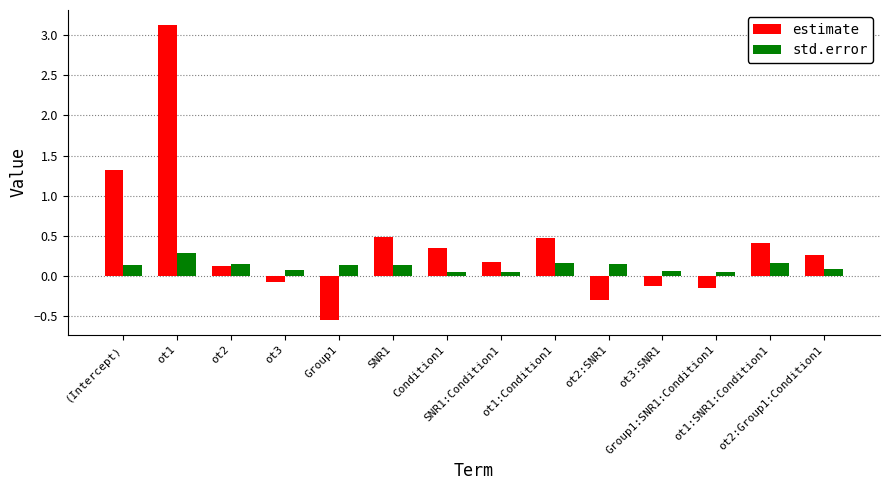

What is the sum of all std.error values?

1.6